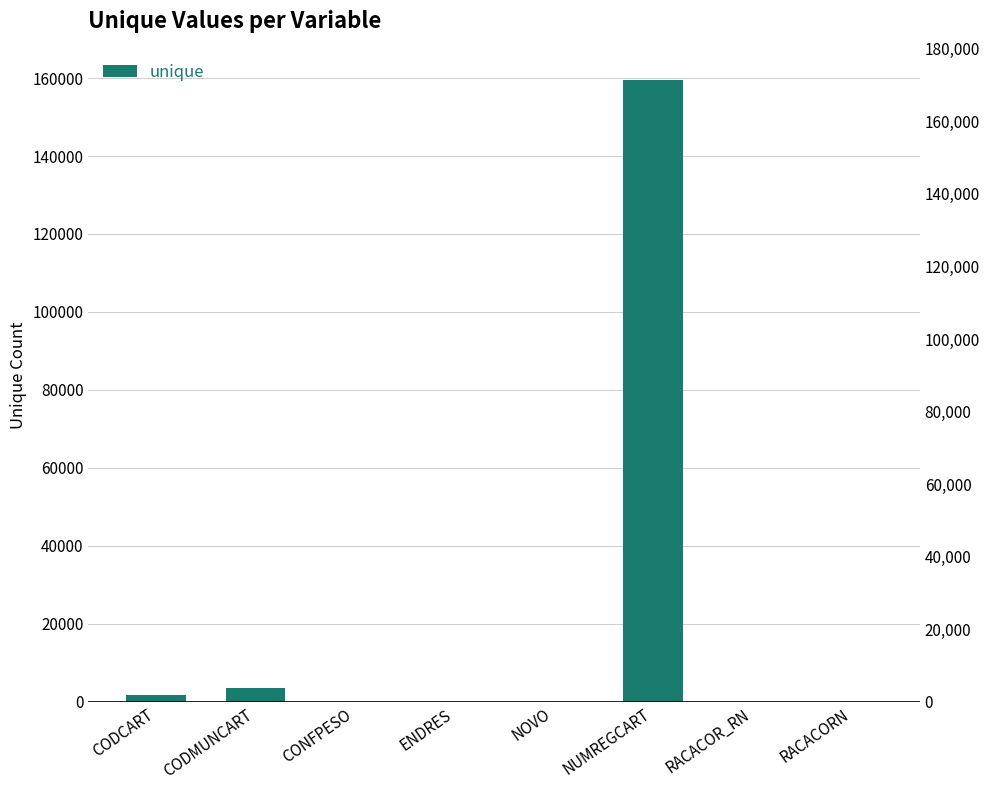

The chart shows a value of 2 at RACACOR_RN. True or false?

False